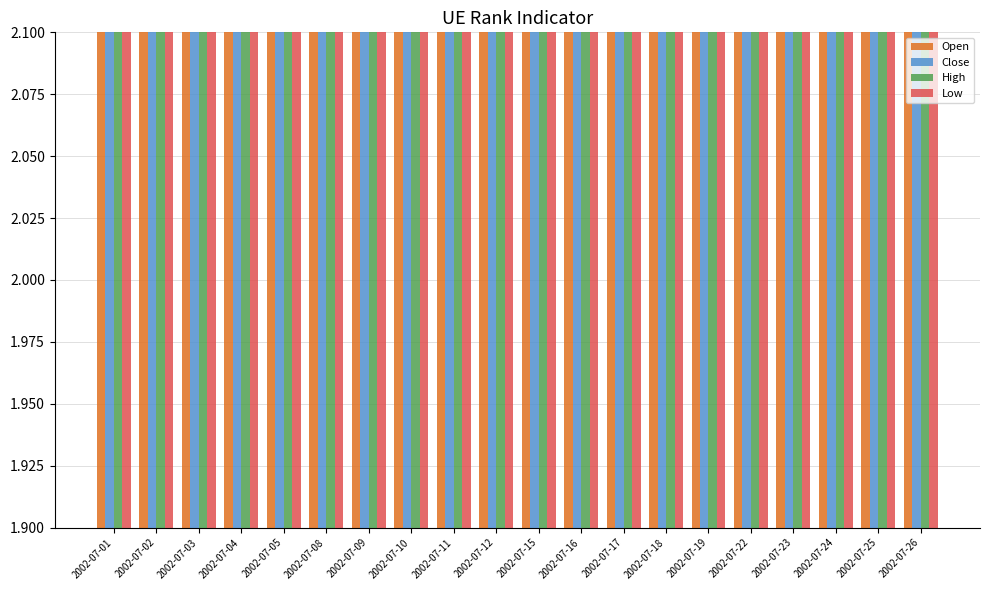

What is the sum of all Close values?

85.8